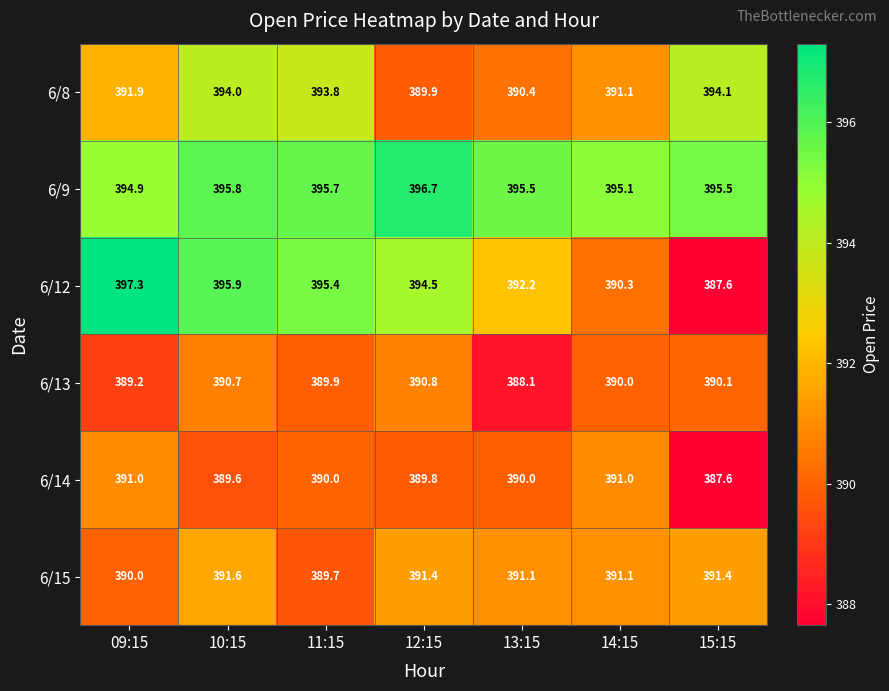

How many distinct data groups are displayed?

6